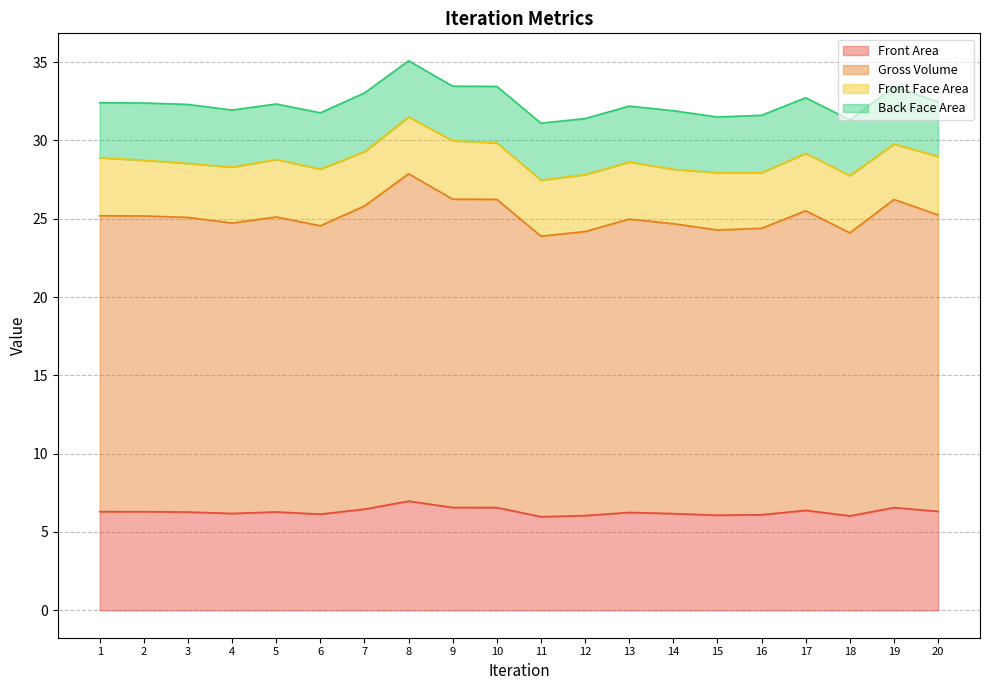

What is the total value across all series at 7?

33.0